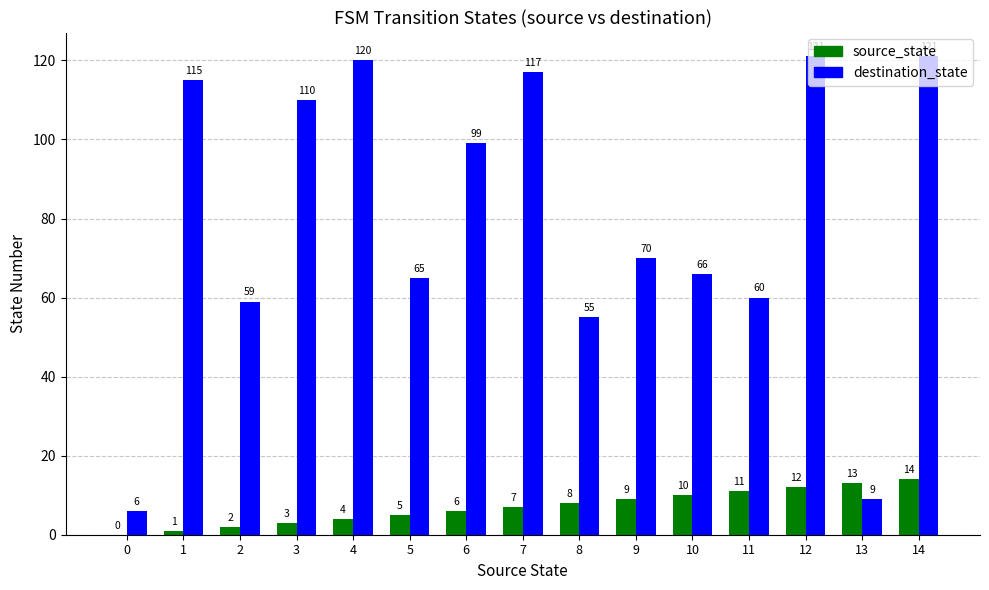

Between 8 and 11, which series saw the biggest shift?

destination_state